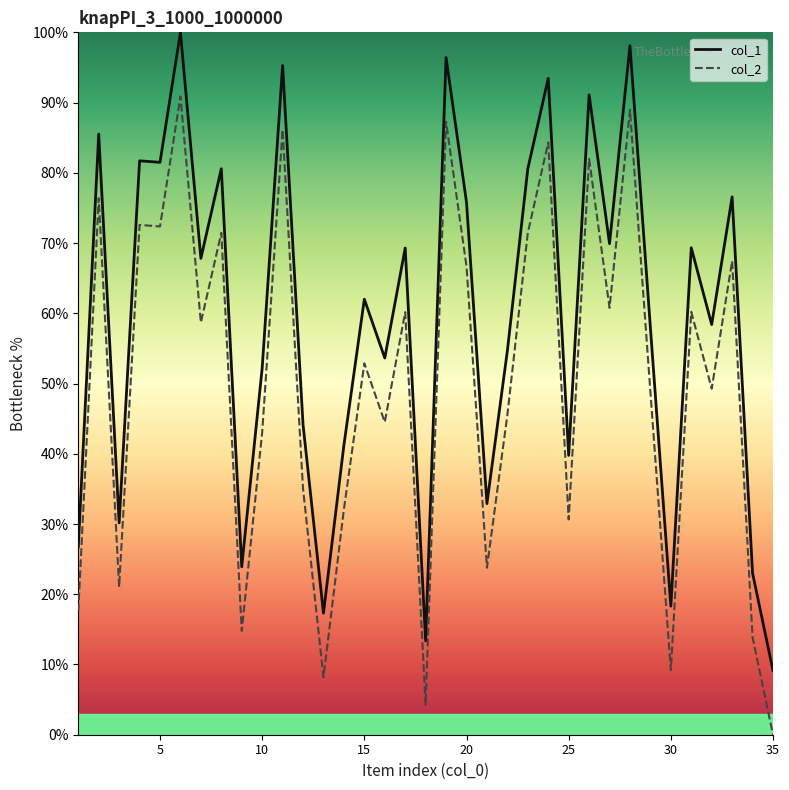

True or false: col_1 and col_2 cross at least once.

False